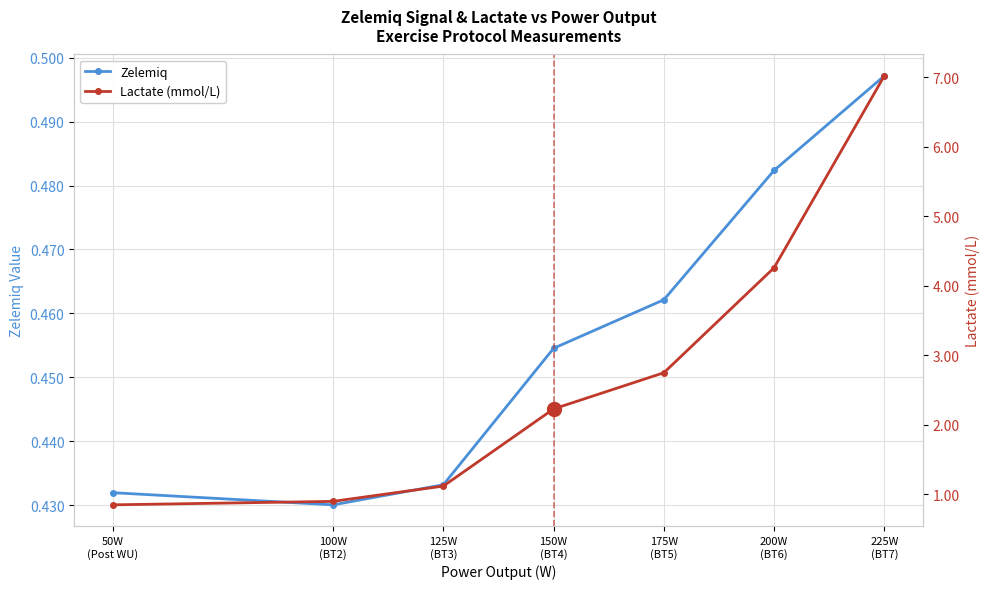

Which has a higher value, 225W
(BT7) or 100W
(BT2)?

225W
(BT7)